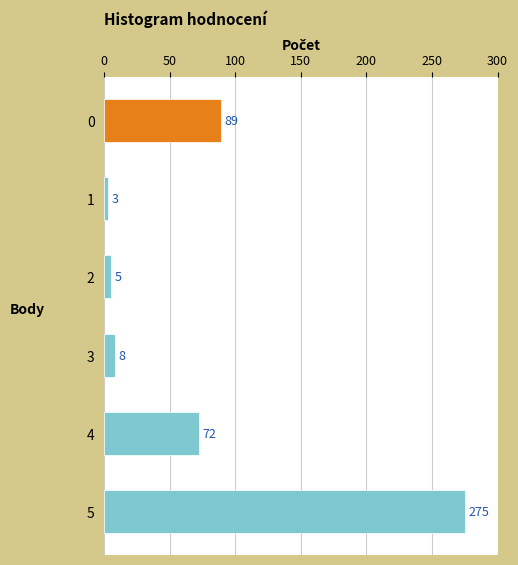

What is the value of the 4th bar from the top?

8